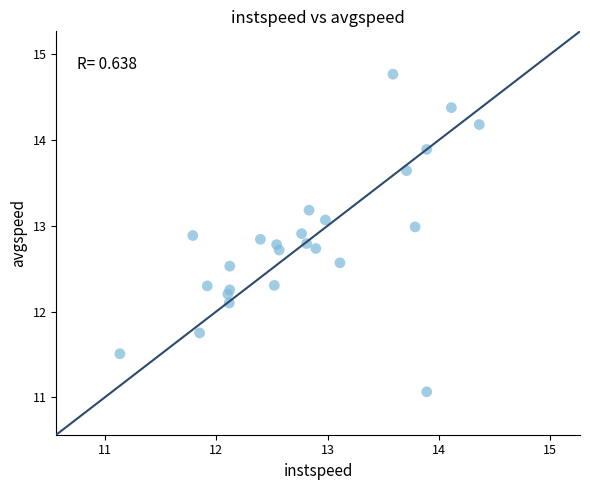

What is the range of Y values (max minus min)?

3.7